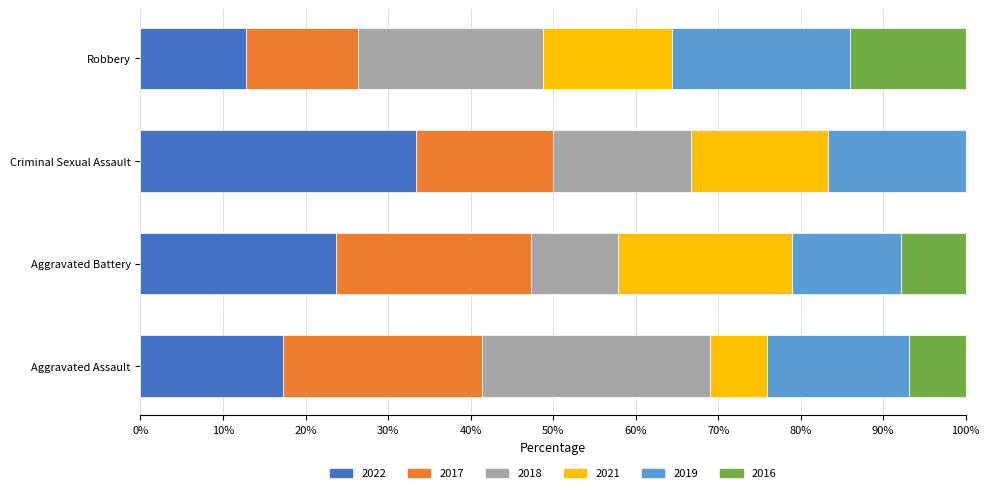

The 2022 series shows 10.1 at Aggravated Assault. True or false?

False